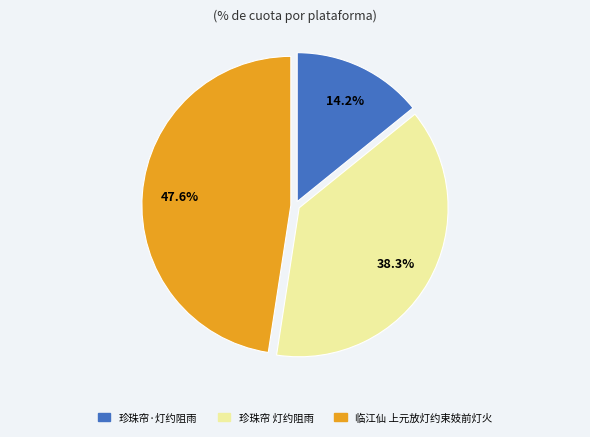

Do 临江仙 上元放灯约束妓前灯火 and 珍珠帘·灯约阻雨 together represent more than half of the pie?

Yes